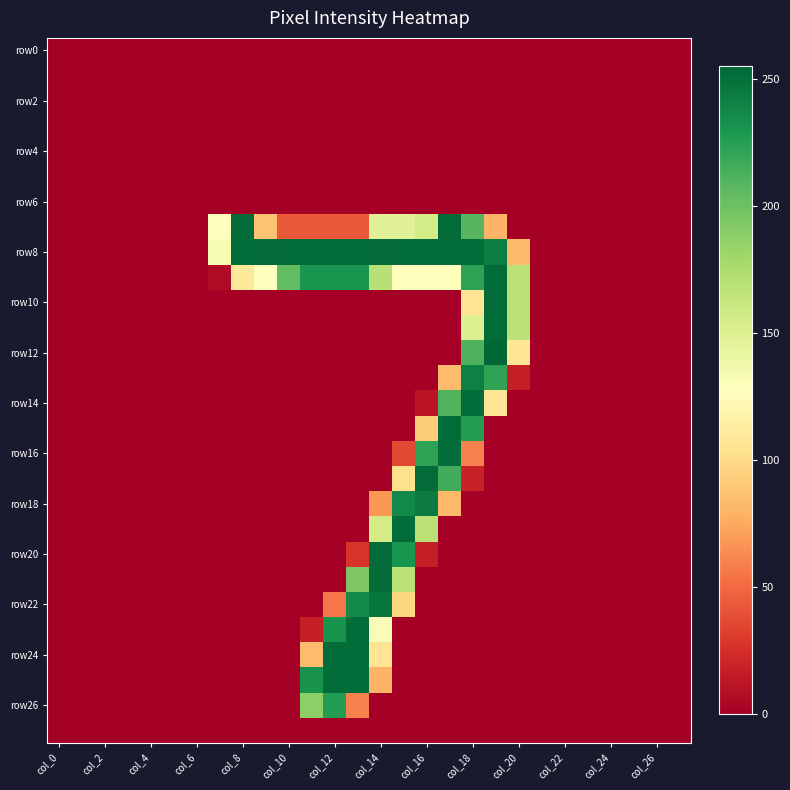

What is the maximum value shown in the chart?

255